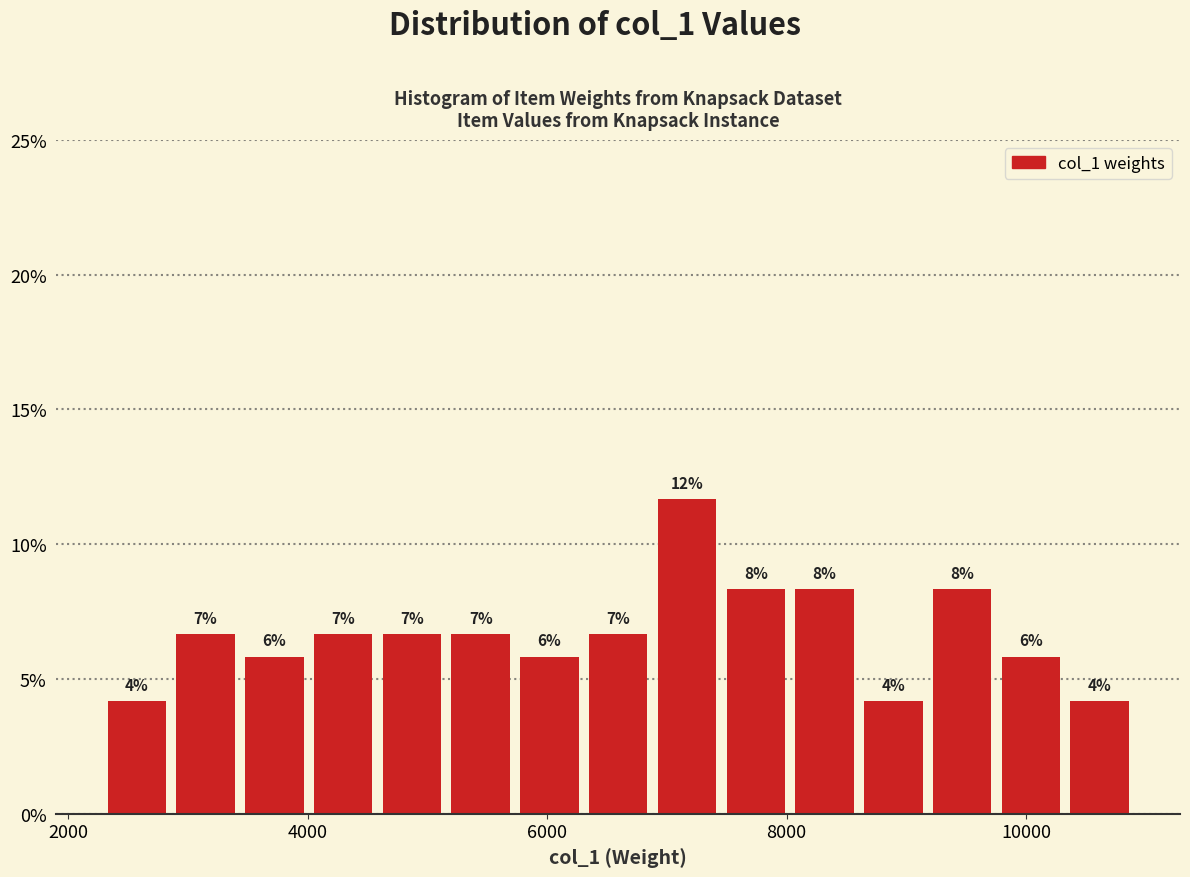

Read against the x-axis, roughly where is the centre of the tallest bar?

7200